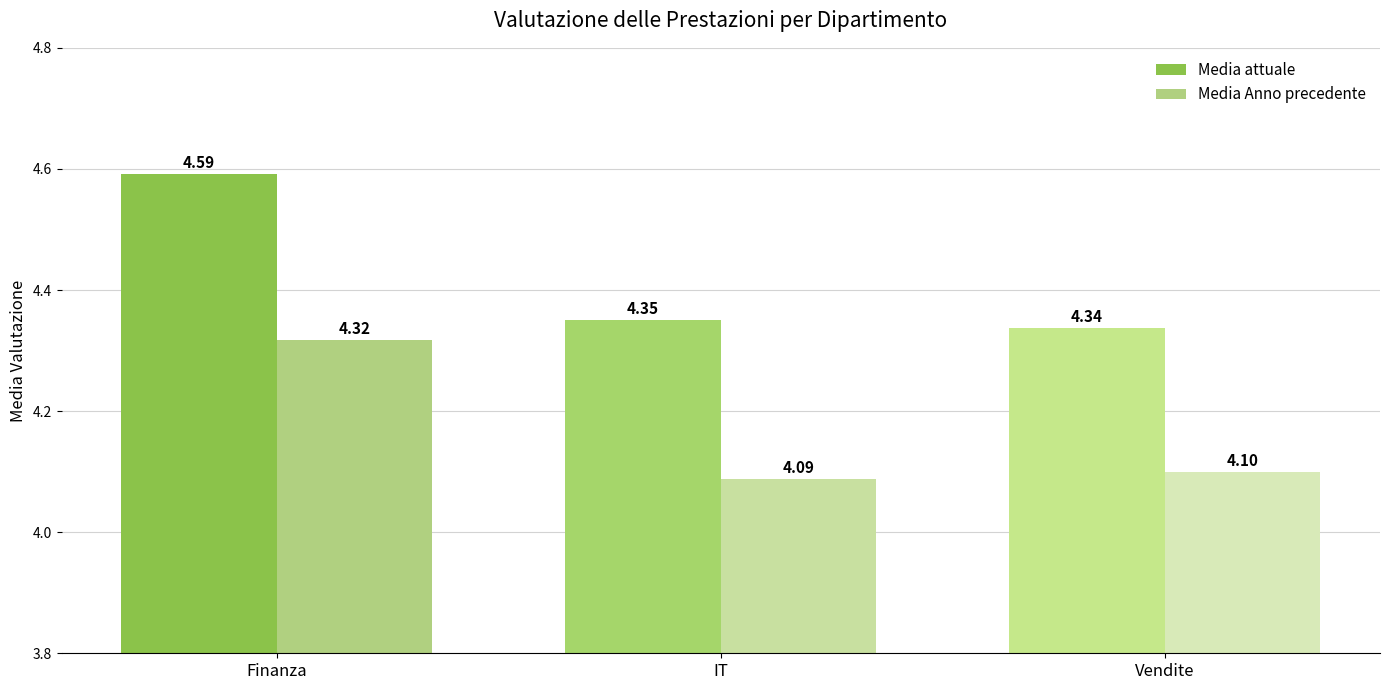

What is the sum of the Media Anno precedente values at IT and Finanza?

8.4